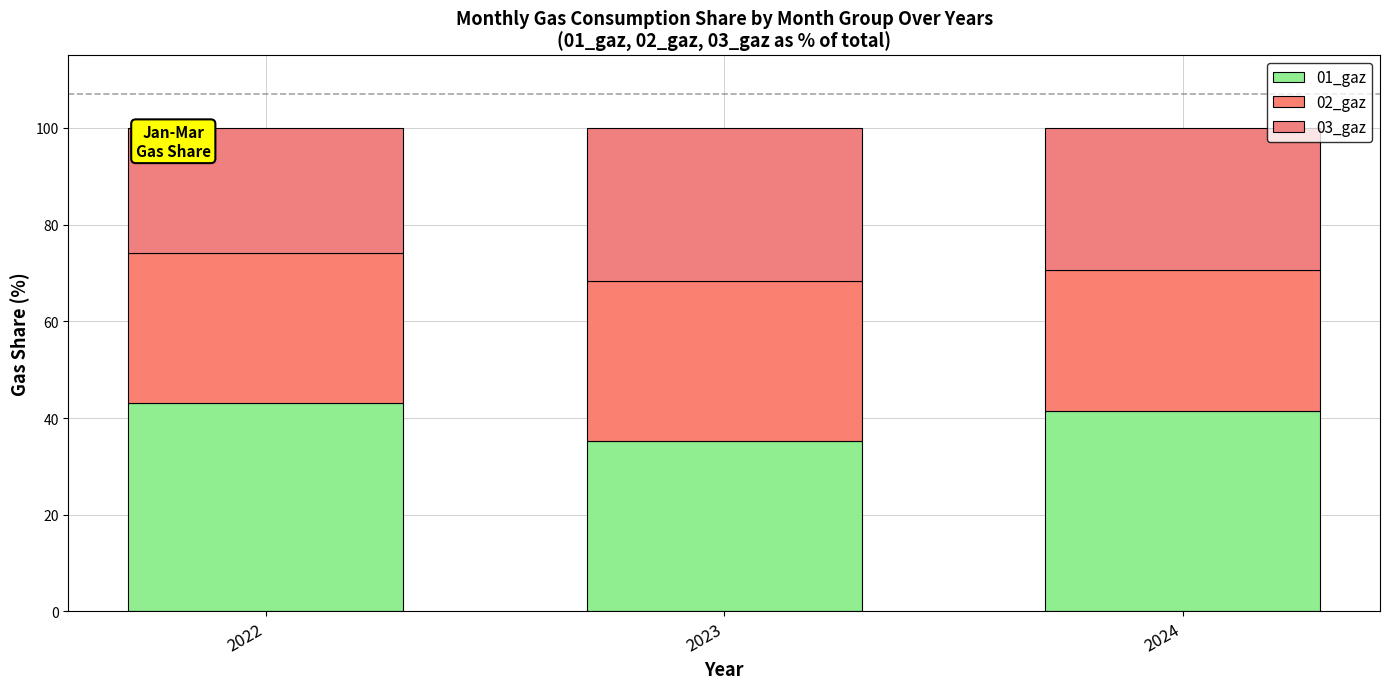

How many categories are shown in the chart?

3